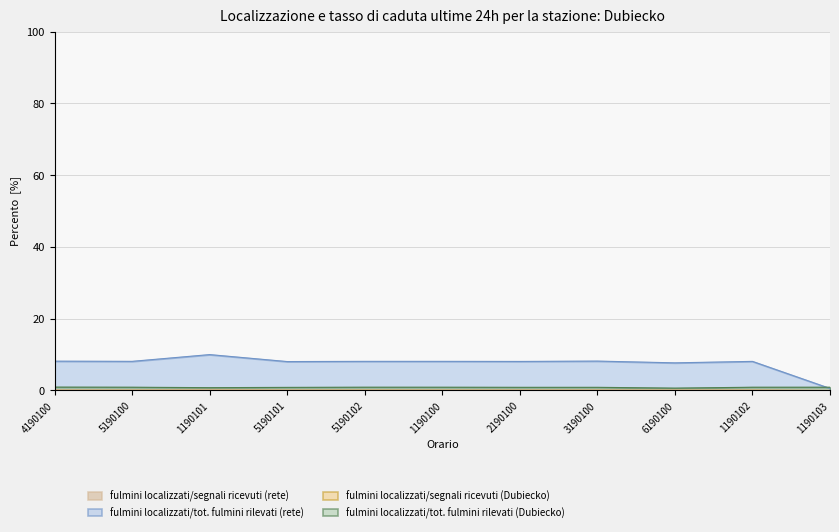

At how many categories does at least one series exceed 0?

11